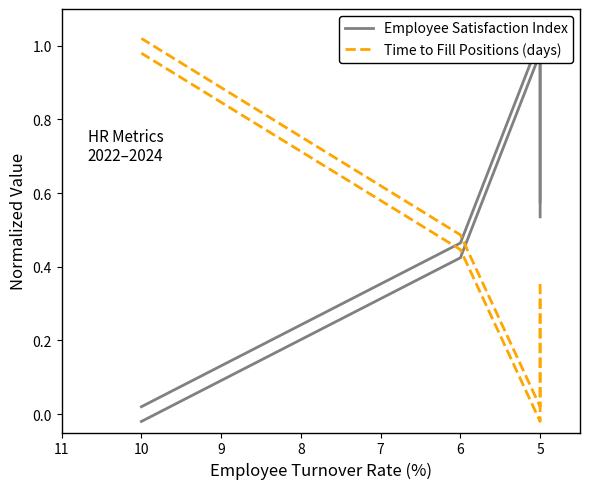

What is the difference between the Time to Fill Positions (days) values at 9 and 5?

0.7